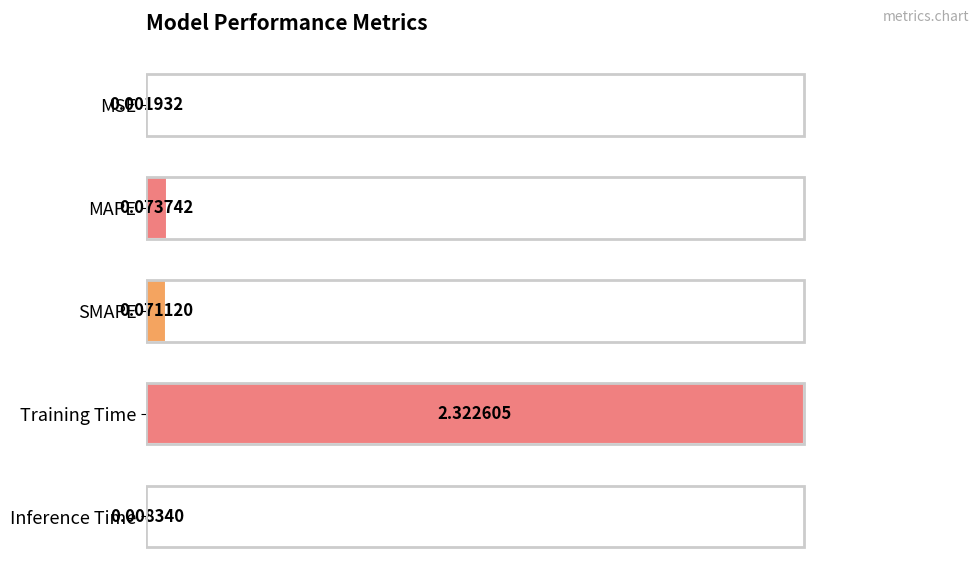

What is the greatest value displayed?

1.0